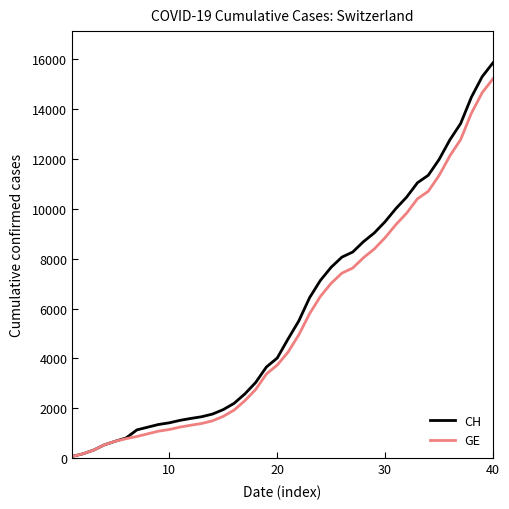

Which series has the largest range (max minus min)?

CH